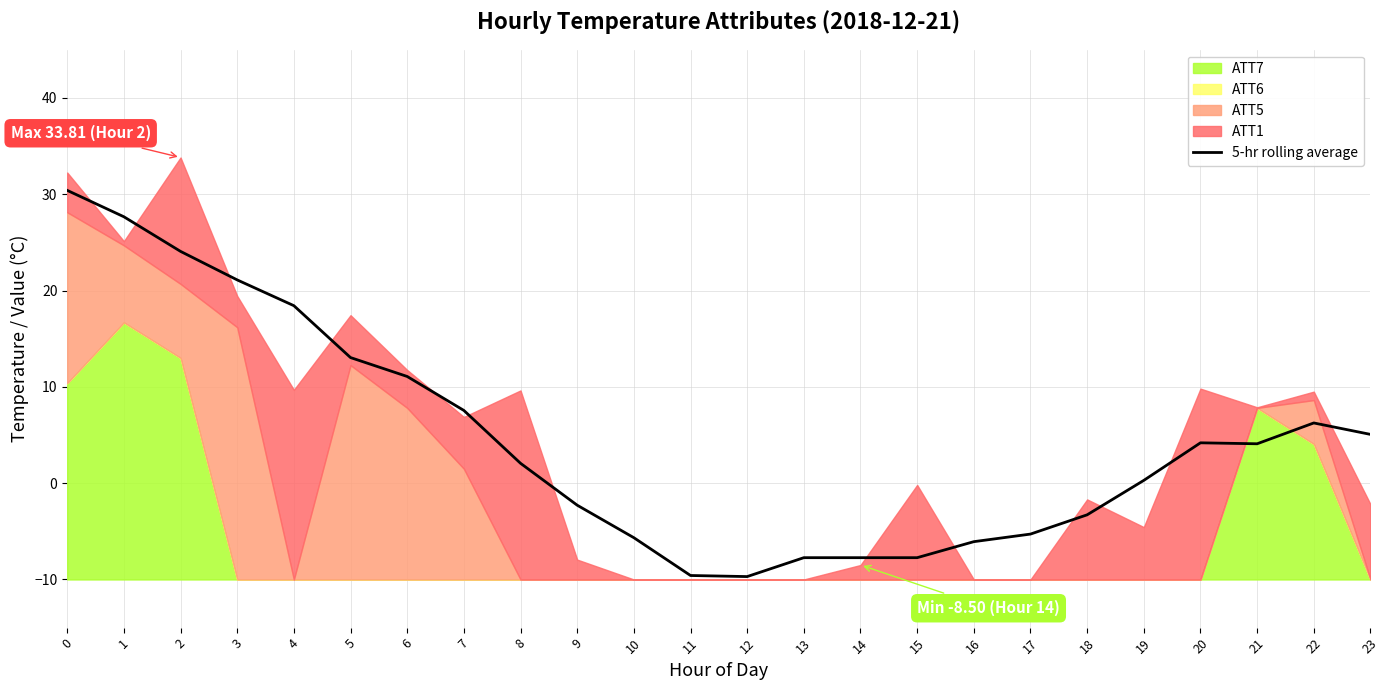

How many lines are shown in the chart?

1